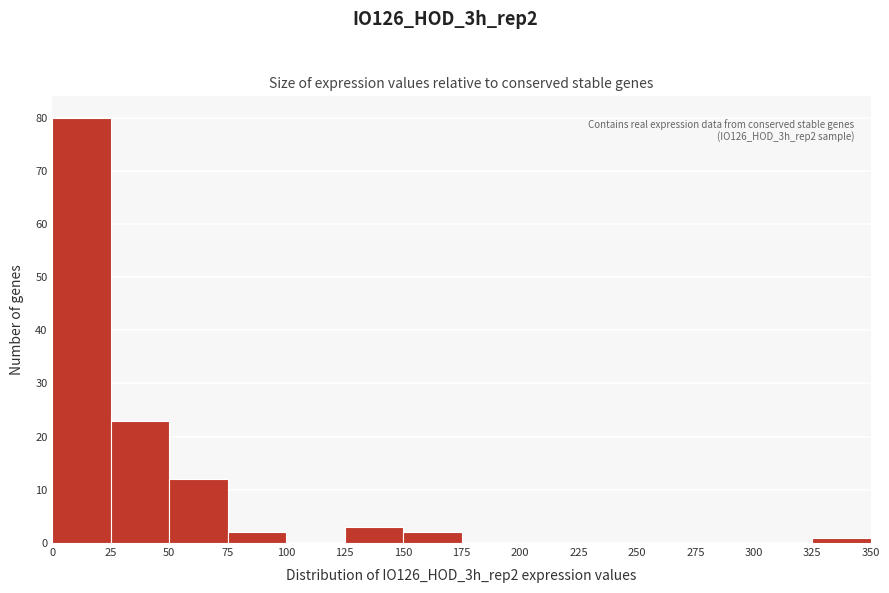

Over which range of the x-axis is the bar tallest?

0 to 25